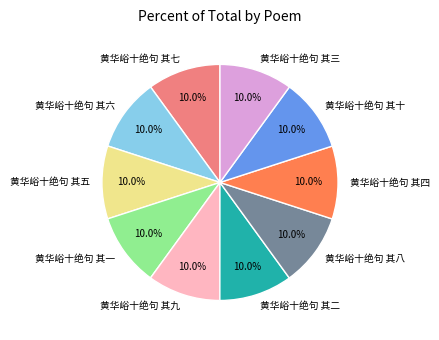

What percentage is NOT represented by 黄华峪十绝句 其三?

90.0%